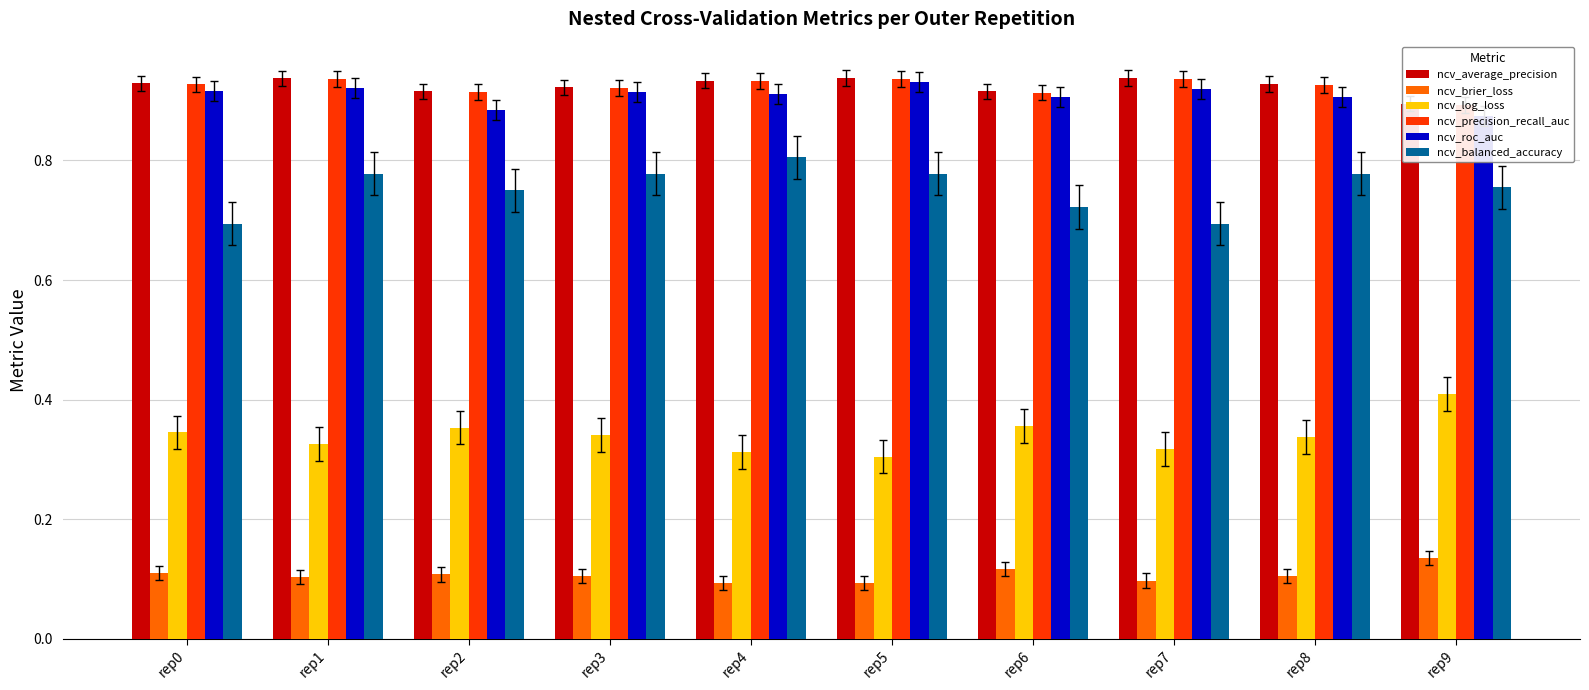

What is the lowest value of the ncv_brier_loss series?

0.1